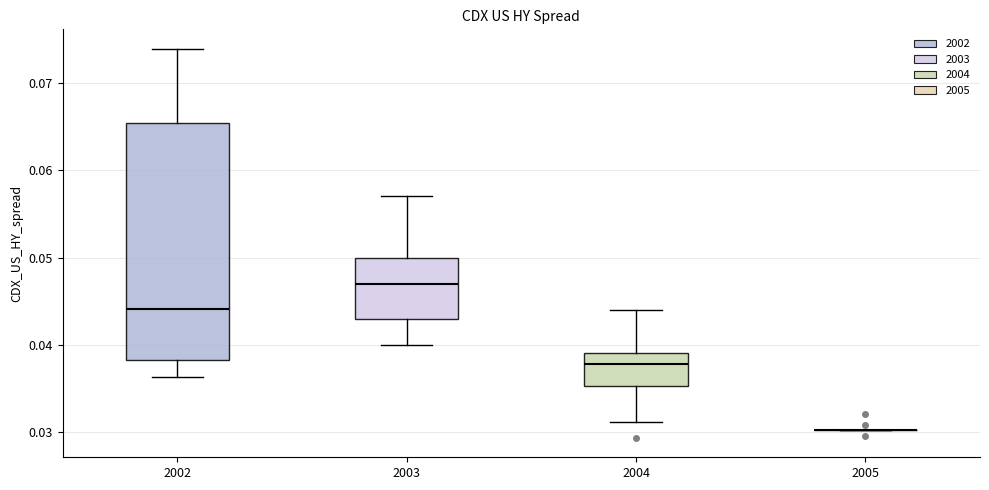

Where does the lower whisker of the box at x = 2002 end on the y-axis? The values are not printed on the chart, so give them approximately, as read against the axis.

0.036